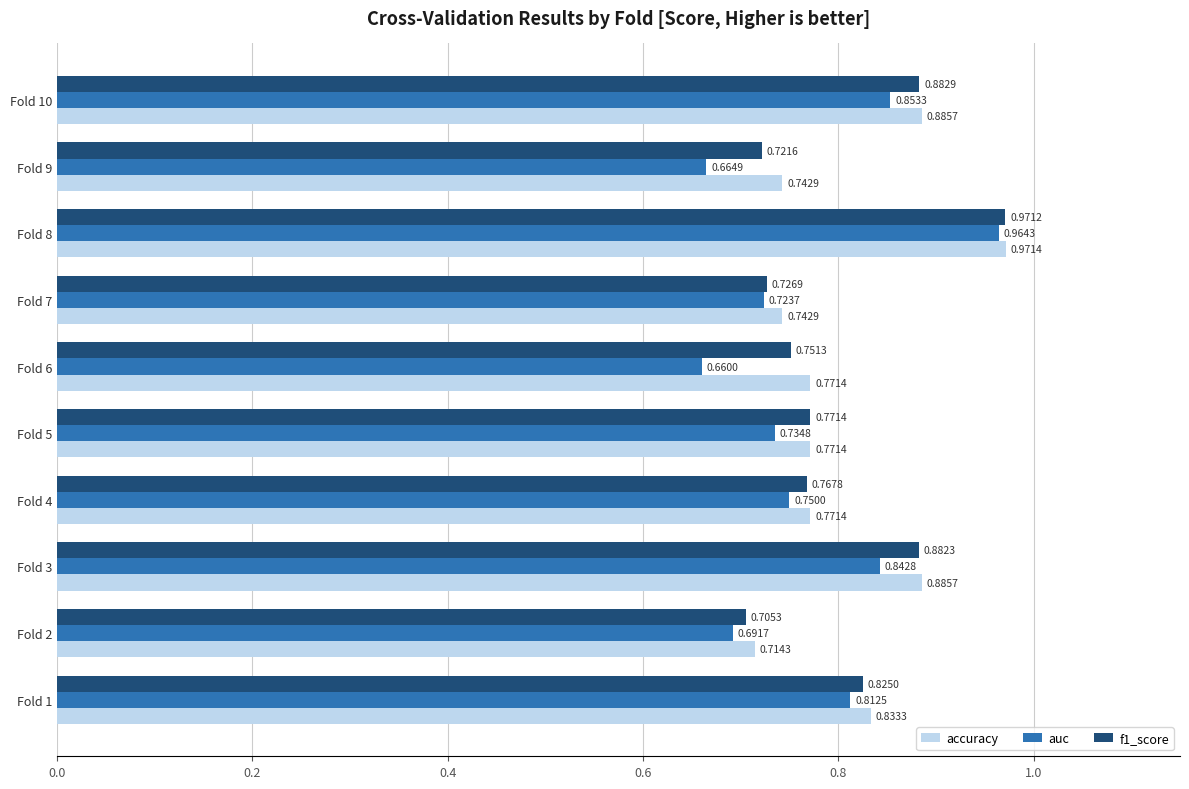

What is the sum of all f1_score values?

8.0